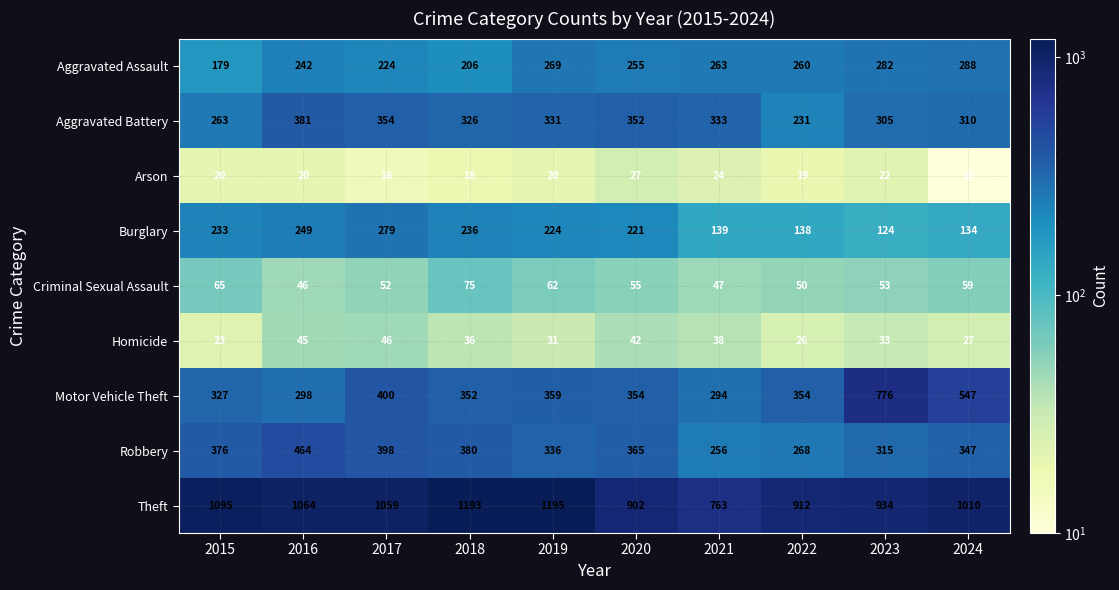

At how many categories does at least one series exceed 207?

10